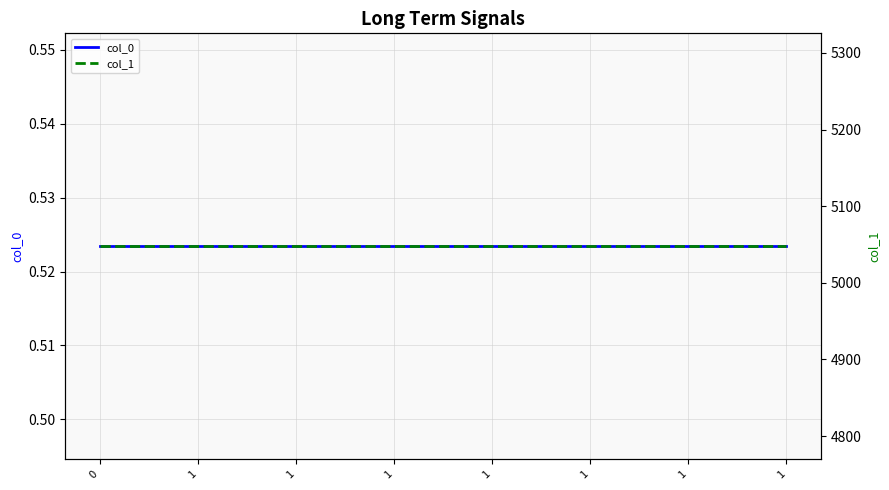

Rank the series by their maximum value, from lowest to highest.

col_0, col_1